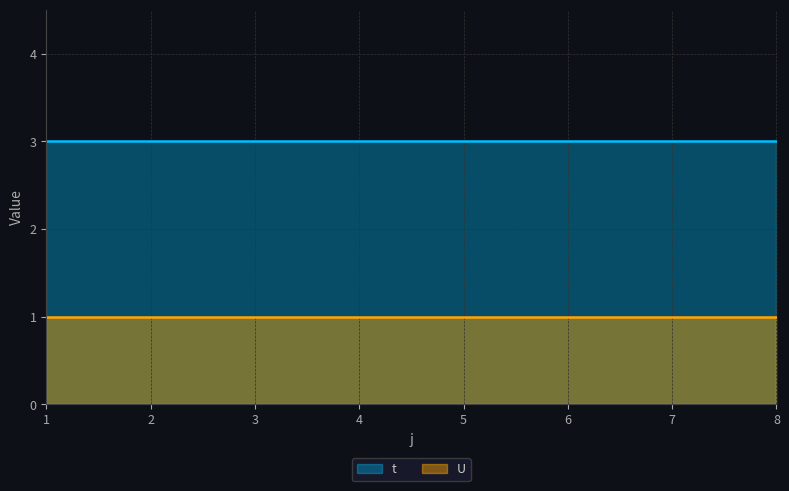

How many lines are shown in the chart?

2